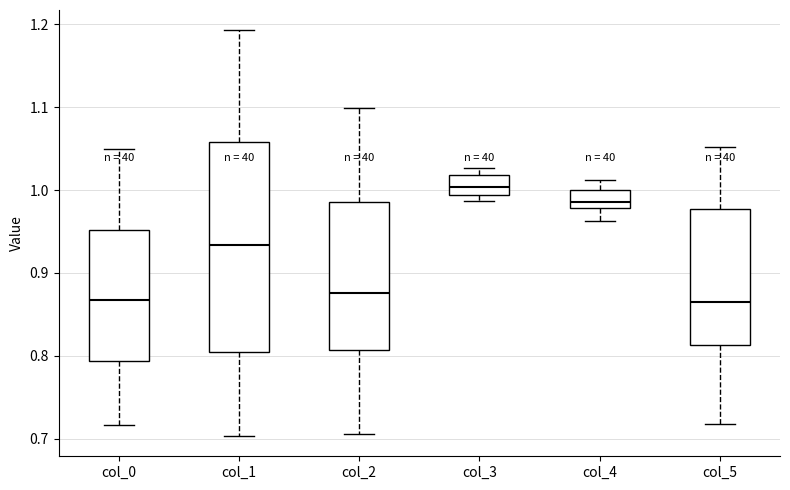

Reading left to right, transcribe this box plot: for each box, give where its median line is, the range the box spans, and where its two whiskers end, as read against the y-axis. The values are not printed on the chart, so give them approximately, as read against the axis.

col_0: median 0.87, box 0.79 to 0.95, whiskers 0.72 to 1.05
col_1: median 0.93, box 0.80 to 1.06, whiskers 0.70 to 1.19
col_2: median 0.88, box 0.81 to 0.99, whiskers 0.71 to 1.10
col_3: median 1.00, box 0.99 to 1.02, whiskers 0.99 (just below the box's lower edge) to 1.03
col_4: median 0.99, box 0.98 to 1.00, whiskers 0.96 to 1.01
col_5: median 0.87, box 0.81 to 0.98, whiskers 0.72 to 1.05